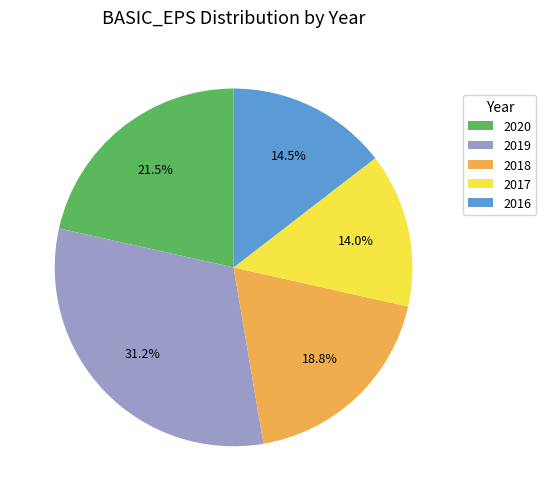

Approximately how many times larger is the value at 2016 compared to 2019?

0.5